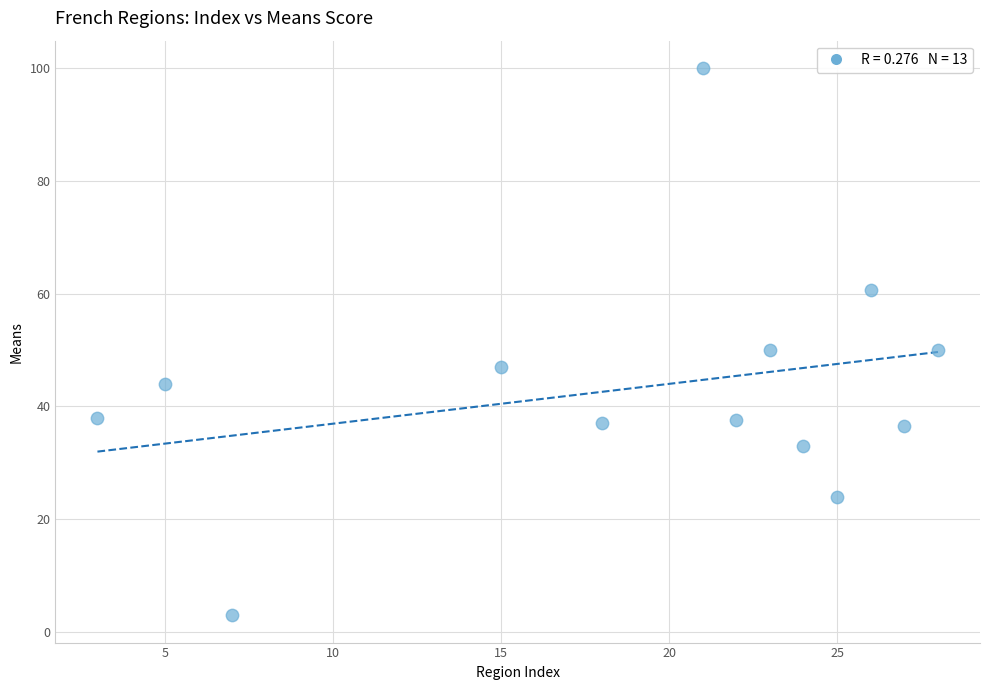

What is the range of Y values (max minus min)?

97.0